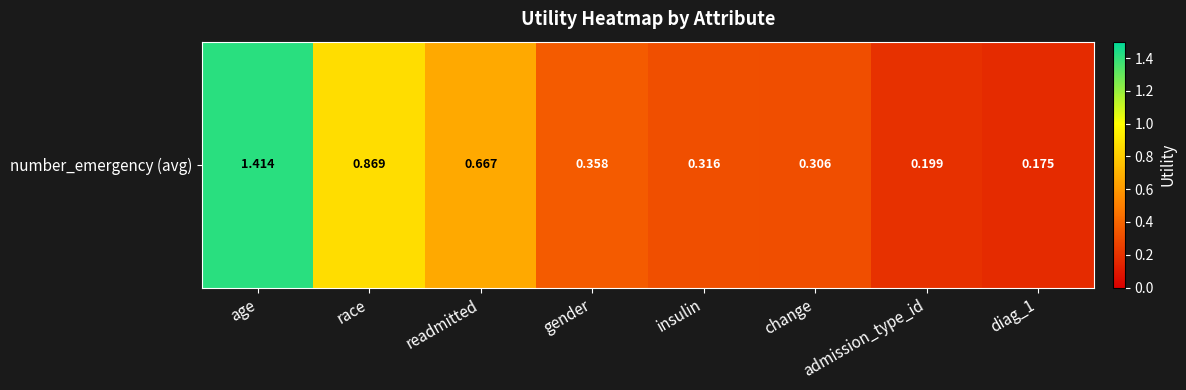

What is the greatest value displayed?

1.4